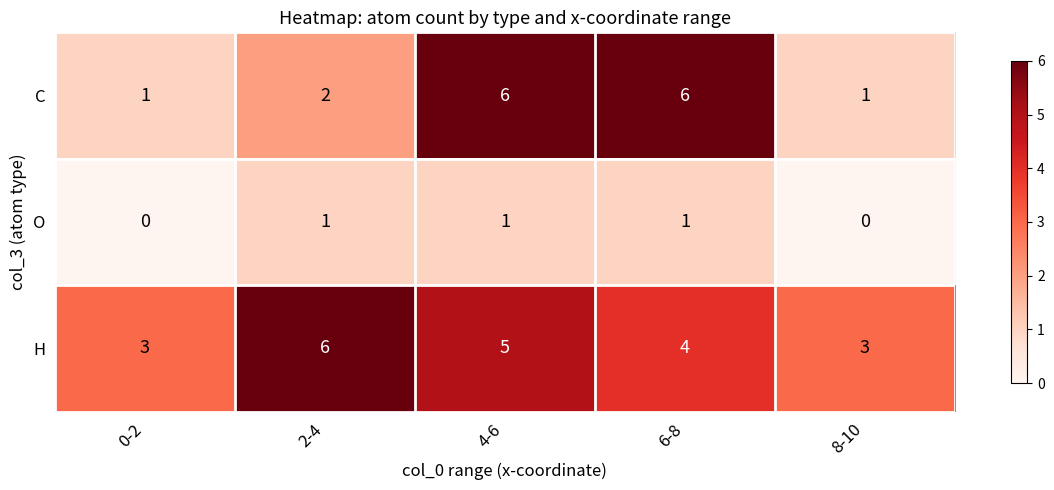

The O series shows 0 at 8-10. True or false?

True